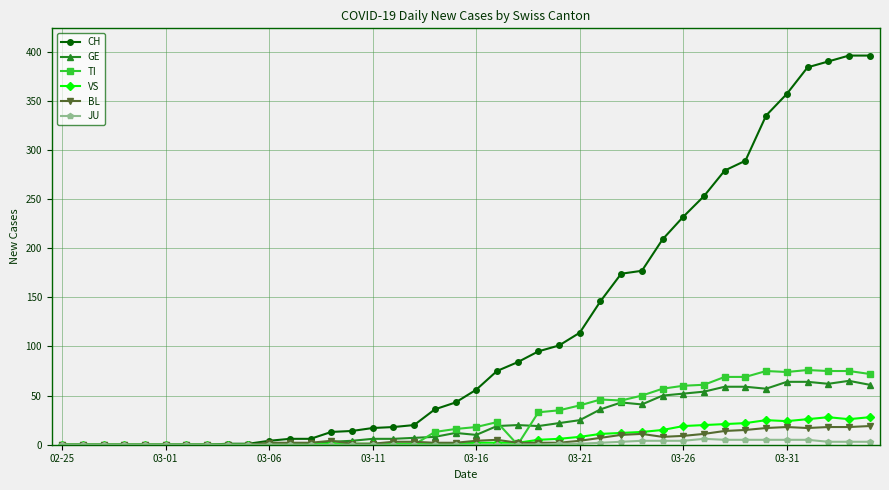

At how many categories does at least one series exceed 337?

5